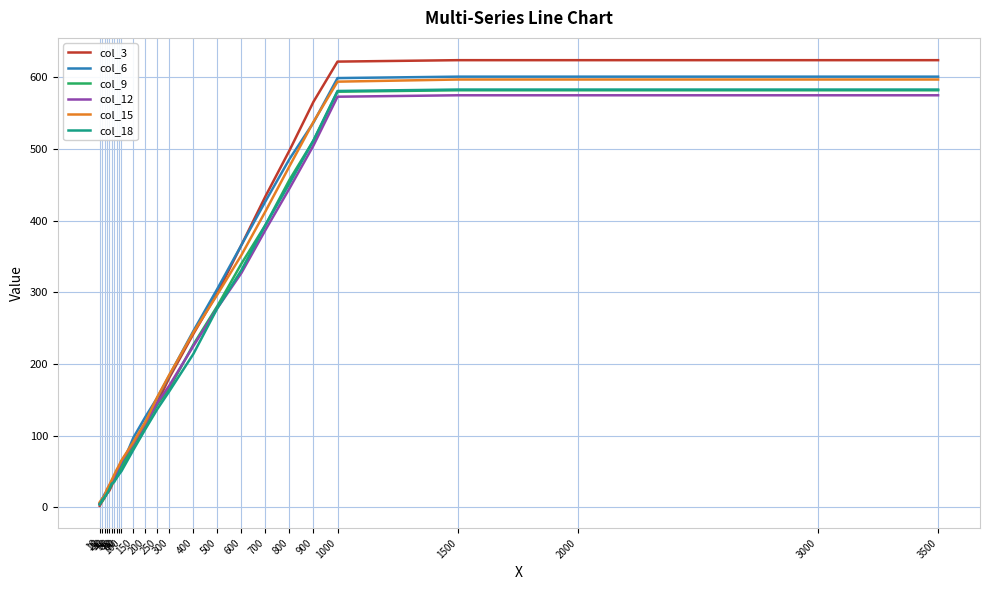

What is the maximum value for col_9?

582